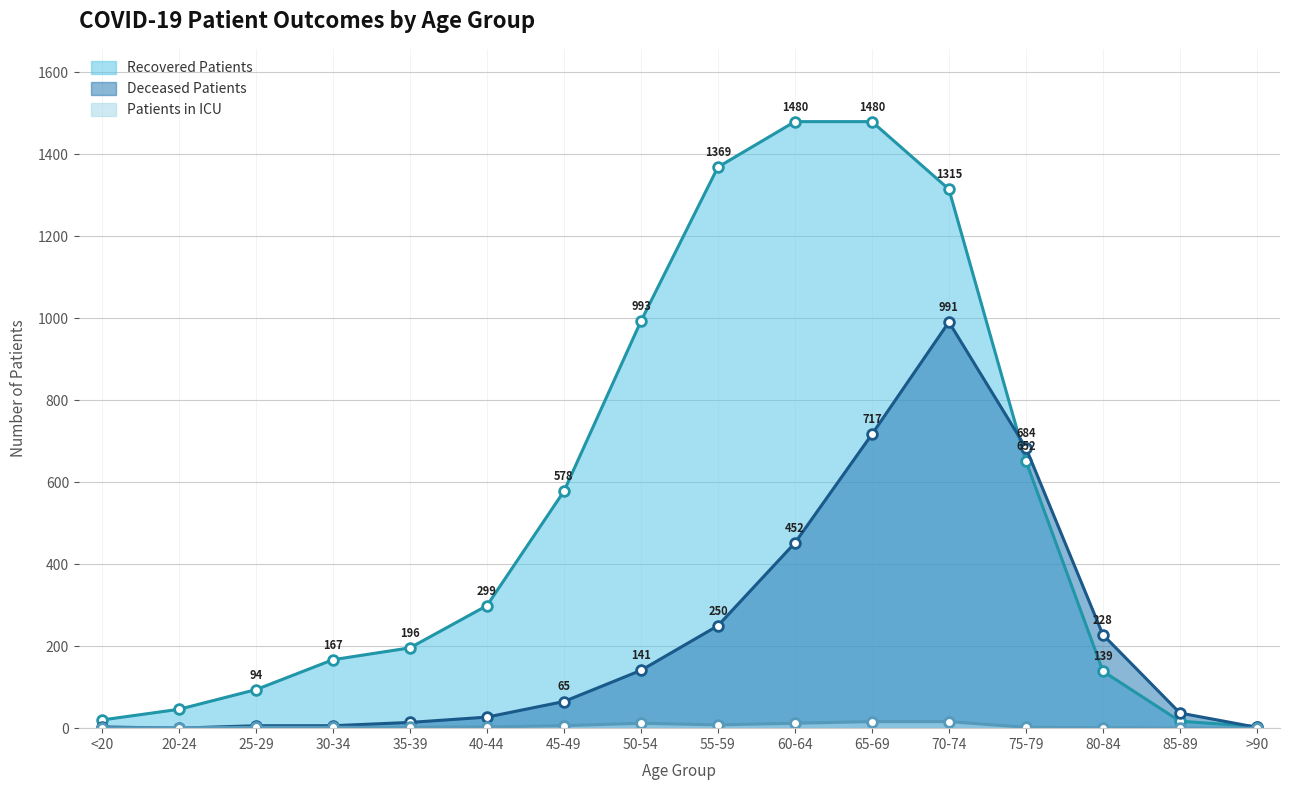

At which category does deceased_patients reach its first local valley?

20-24